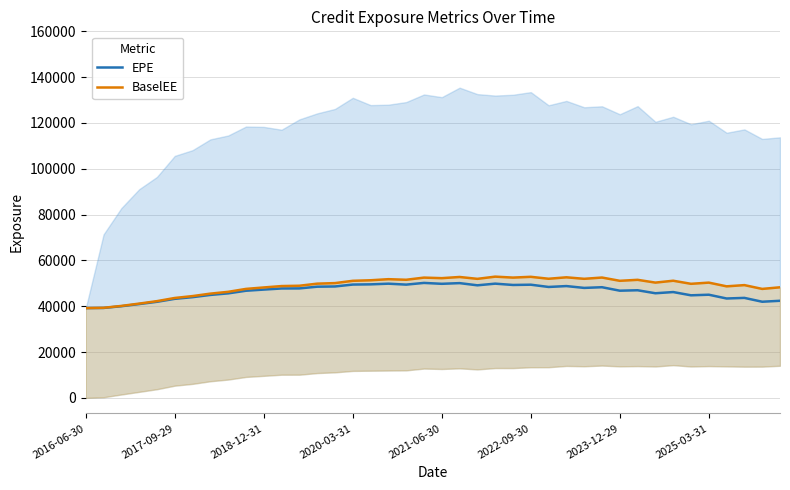

At how many categories does at least one series exceed 41502?

36